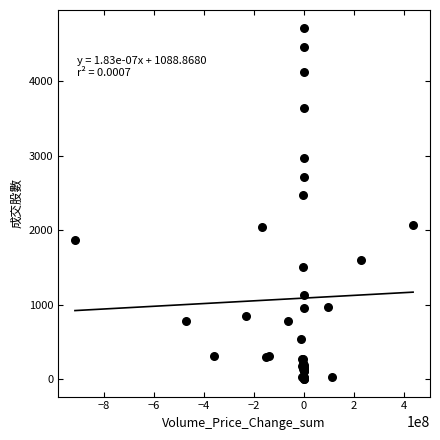

What Y value in the scatter plot is closest to 2361?

2471.0